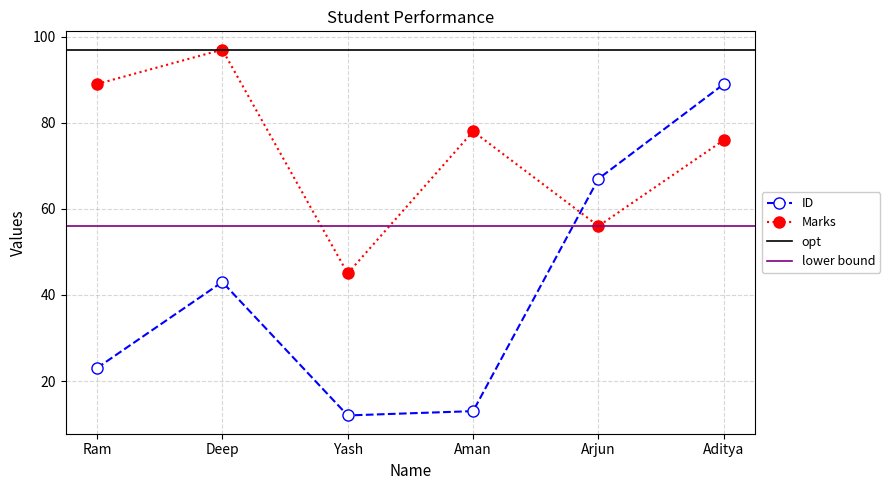

Is it true that Marks equals 76 at Aditya?

True